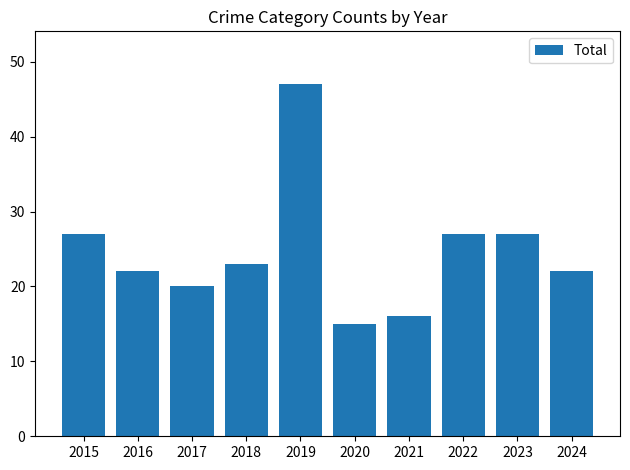

At which label does the data first exceed 23?

2015